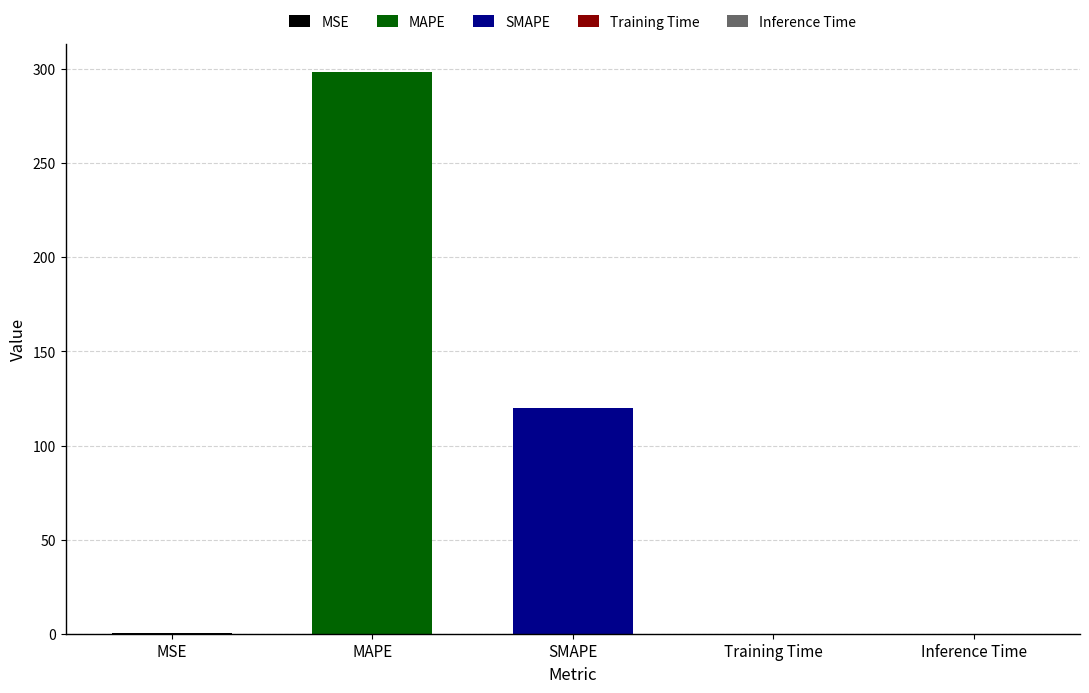

What is the label of the 2nd bar from the right?

Training Time